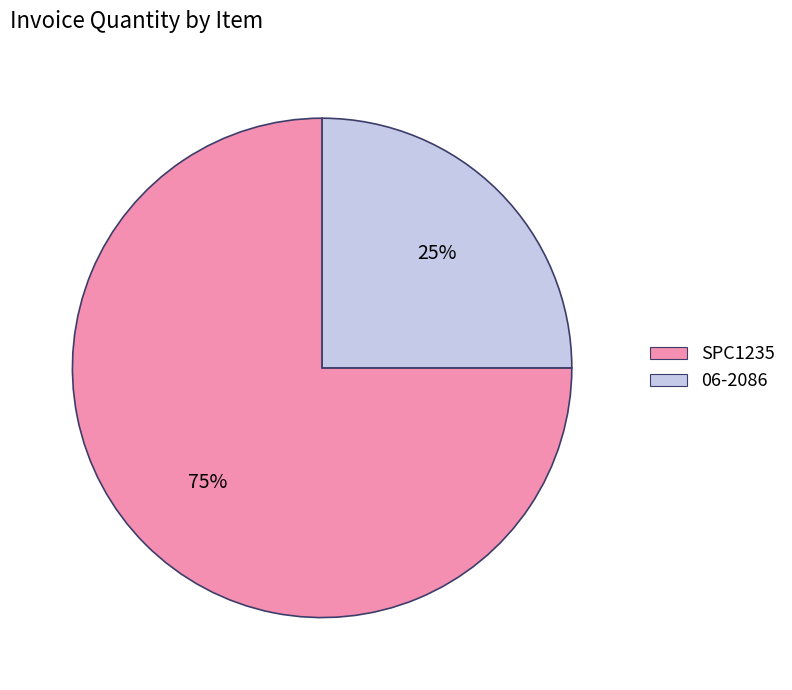

Do 06-2086 and SPC1235 together represent more than half of the pie?

Yes